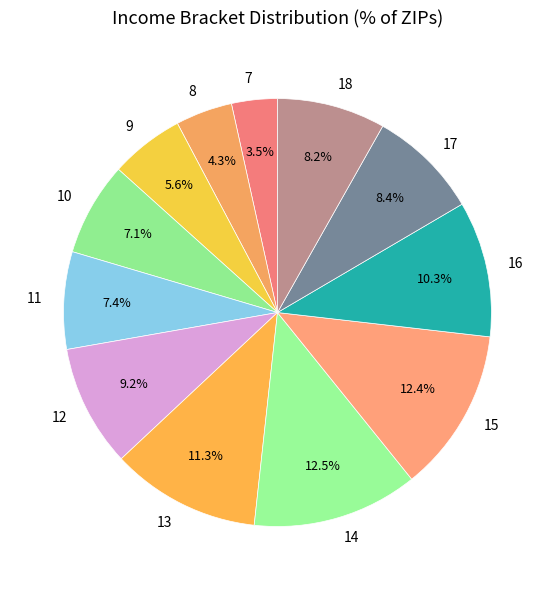

What portion of the pie excludes 10?

92.9%